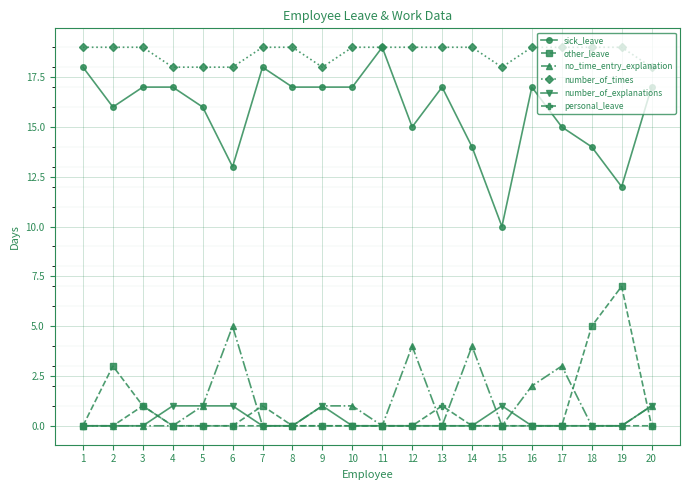

Where is other_leave nearest to the value 3?

2